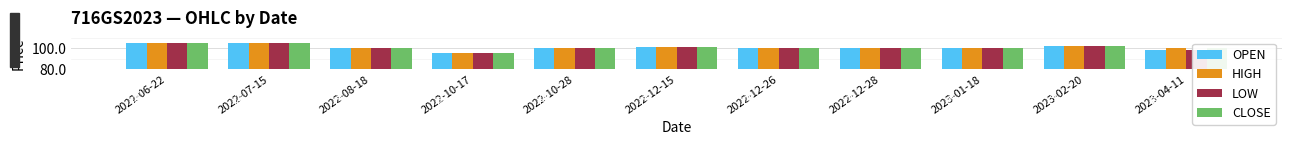

What is the sum of the CLOSE values at 2023-02-20 and 2022-10-28?

201.6